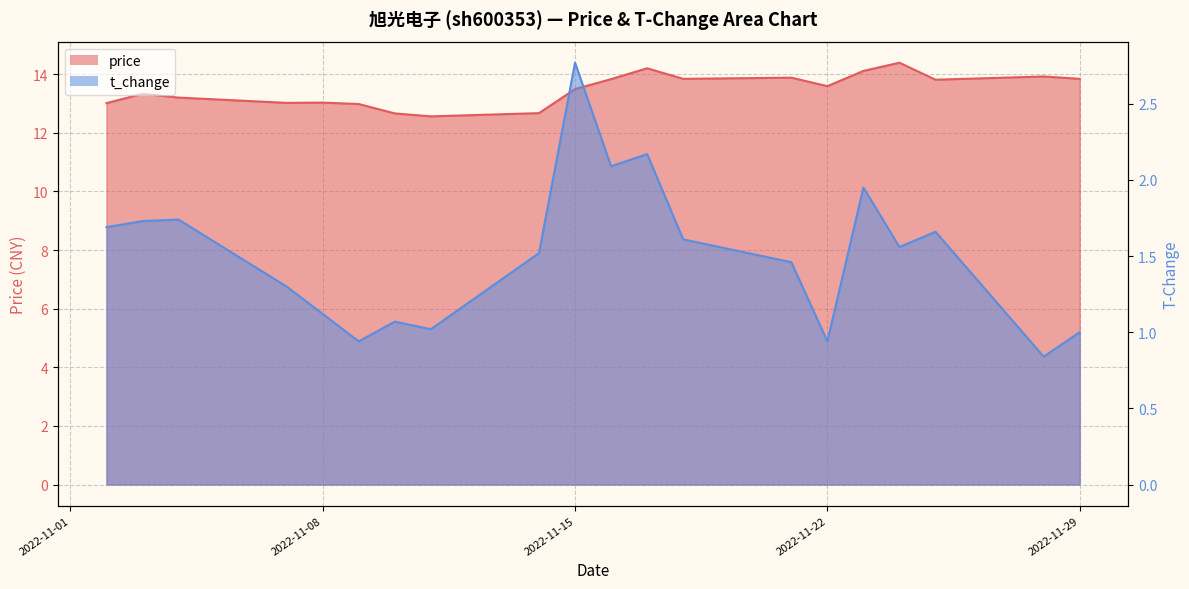

Between 2022-11-08 and 2022-11-18, which series saw the biggest shift?

price